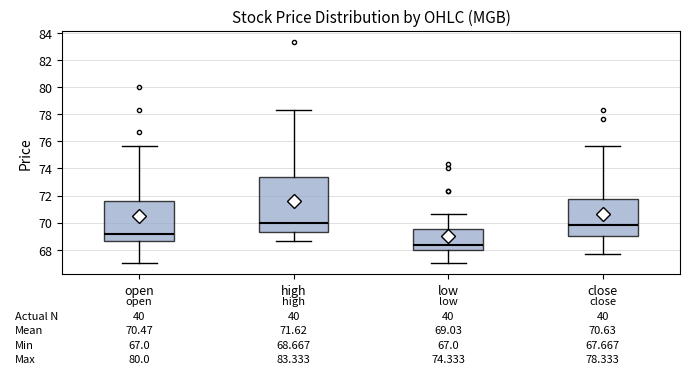

Comparing the boxes themselves (not the whiskers), which one is the tallest?

high